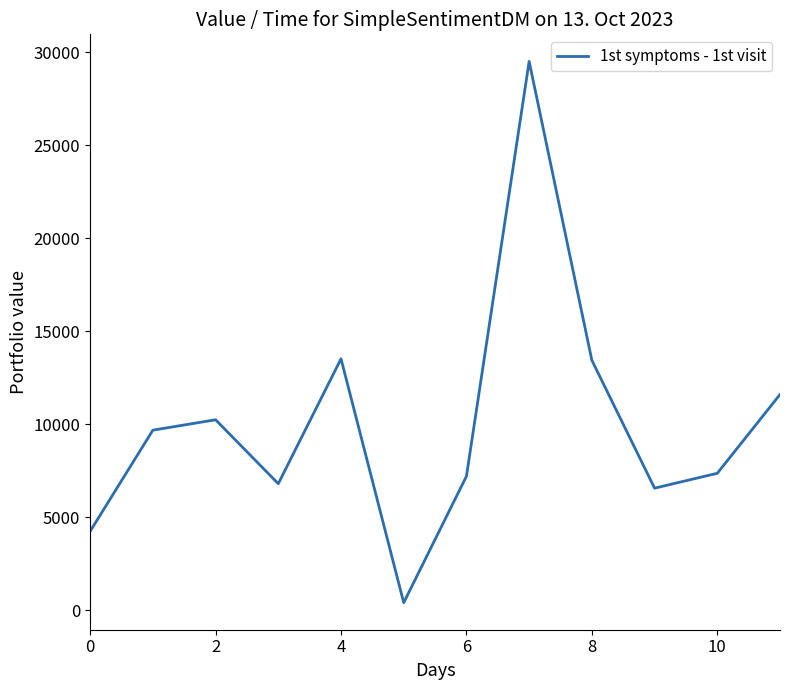

What is the maximum value shown in the chart?

29520.0